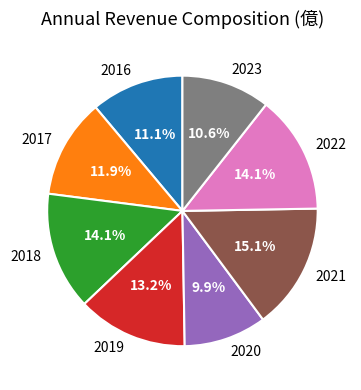

What is the total percentage of 2018 and 2023?

24.7%